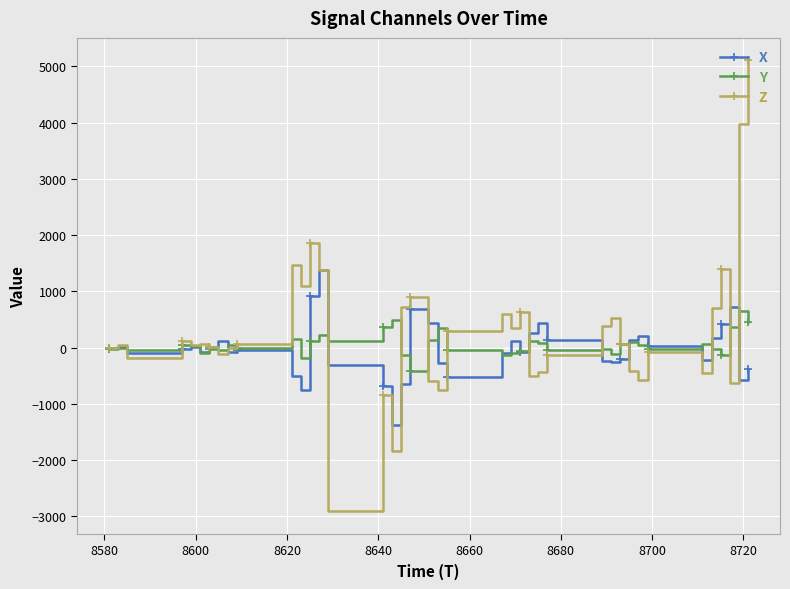

How many values in the X series are below -16?

20